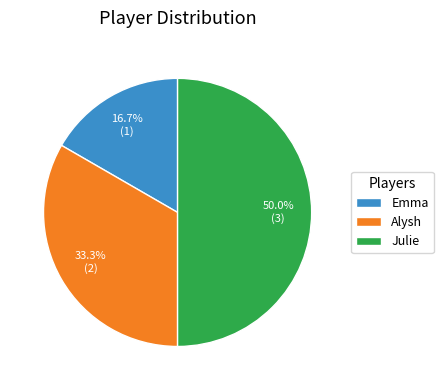

Count the number of slices in the pie.

3